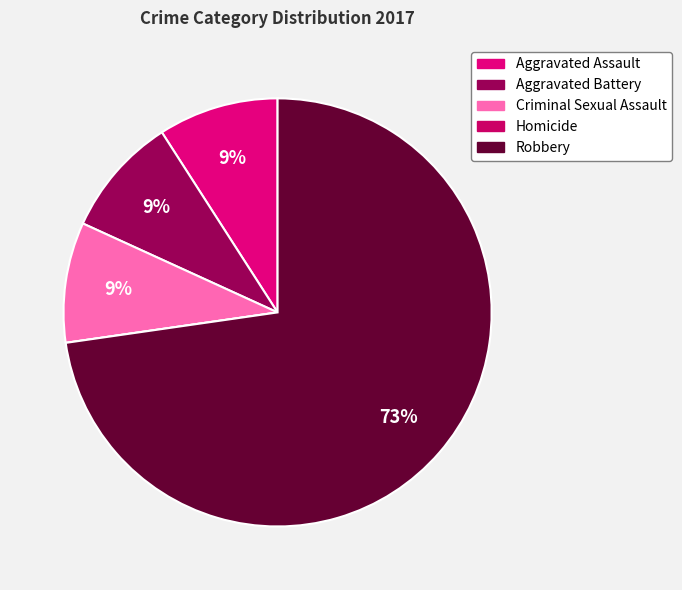

To the nearest percent, what is the difference between the largest and smallest slice percentages?

73%